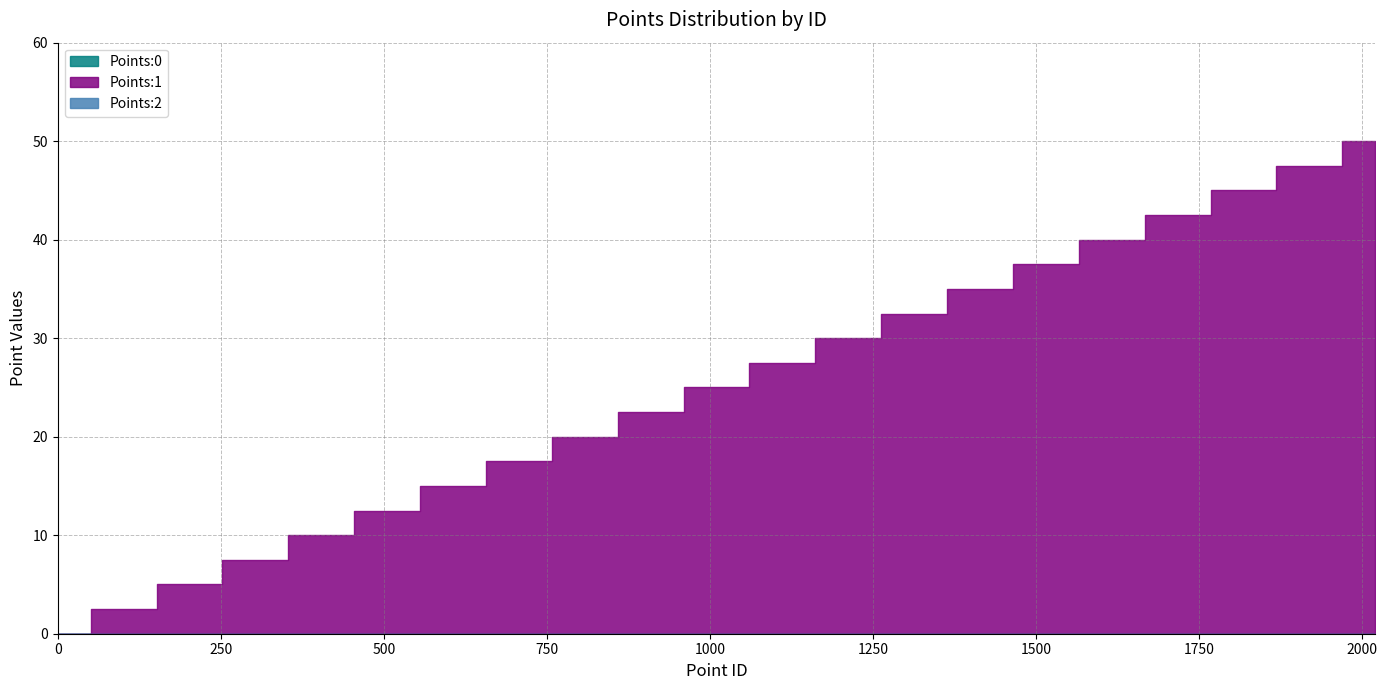

Which series changed the most between 1212 and 1818?

Points:1